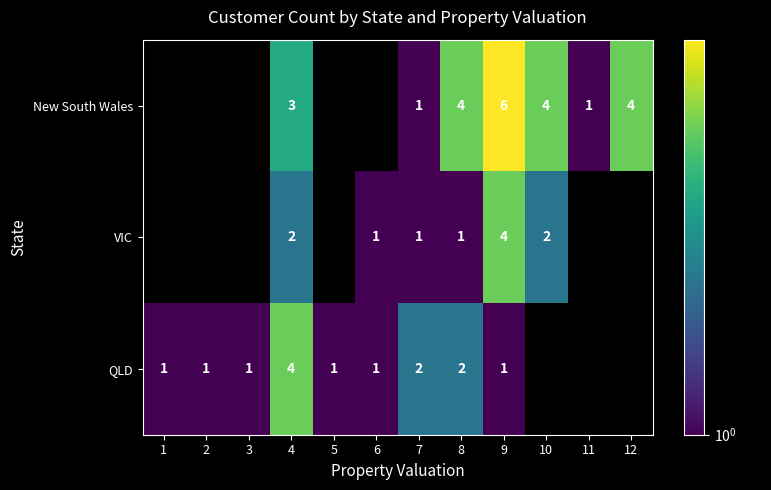

The QLD series shows 2 at 7. True or false?

True